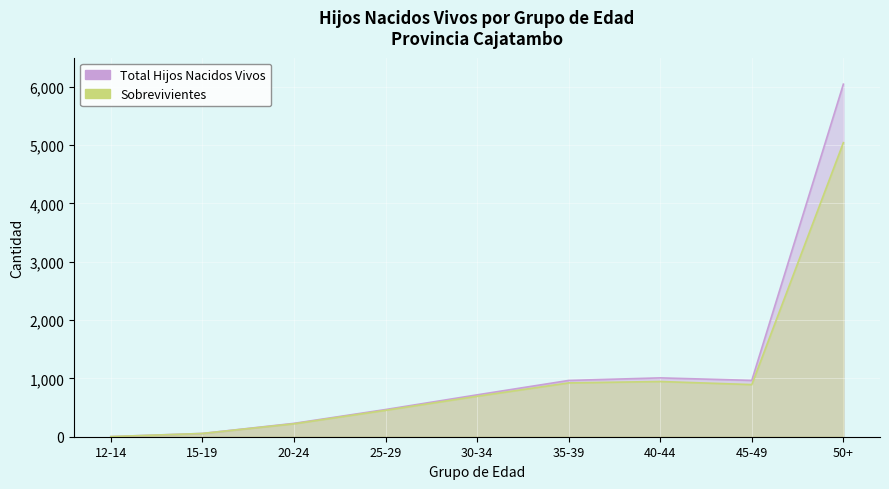

Where does the Sobrevivientes series first go above 694?

35-39